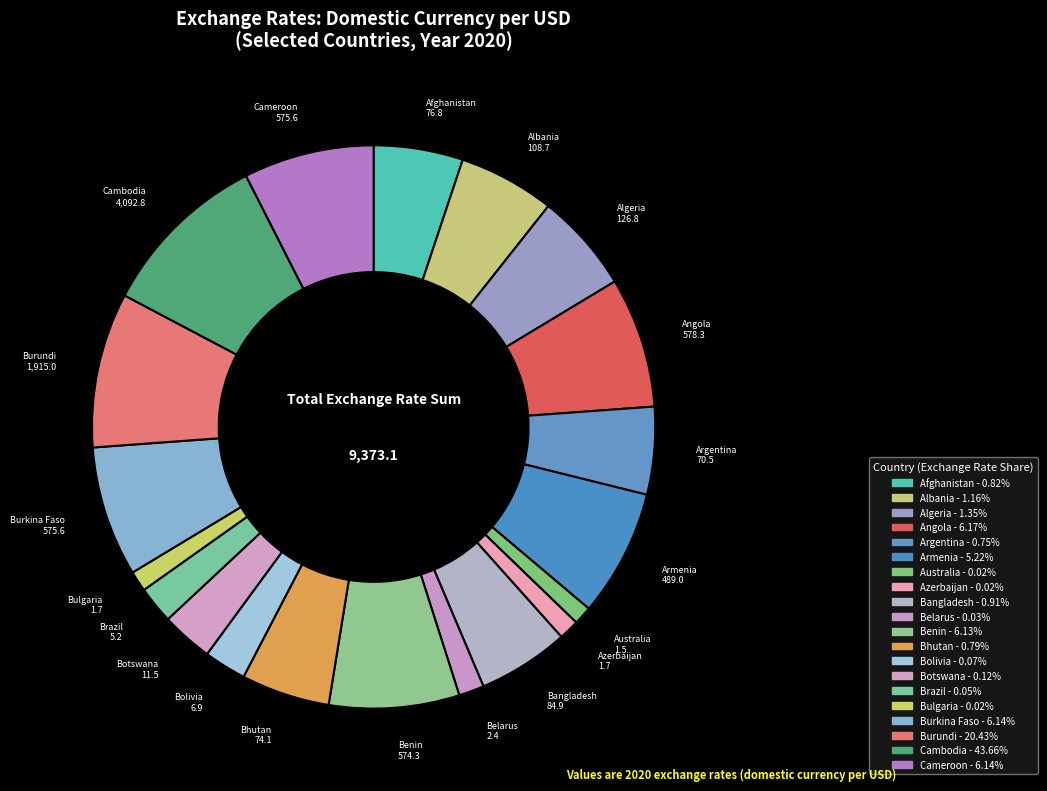

How many slices are in this pie chart?

20